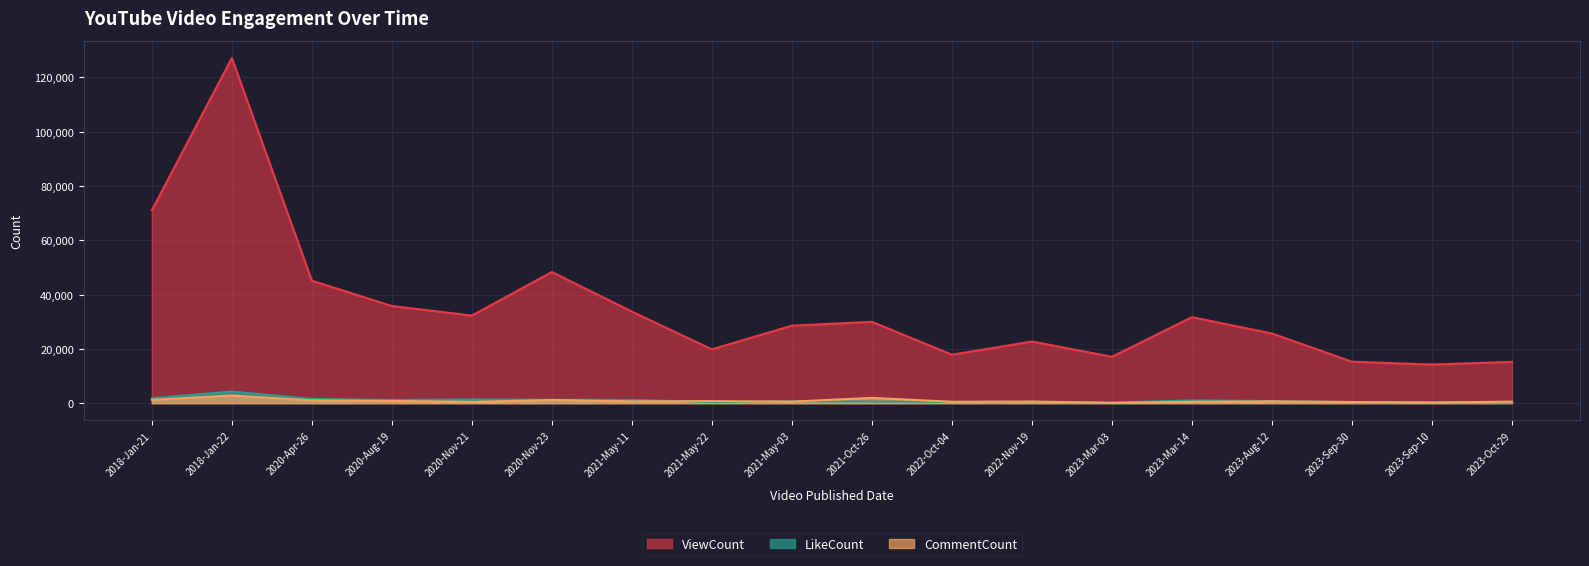

Read the ViewCount value at 2023-Sep-10.

14211